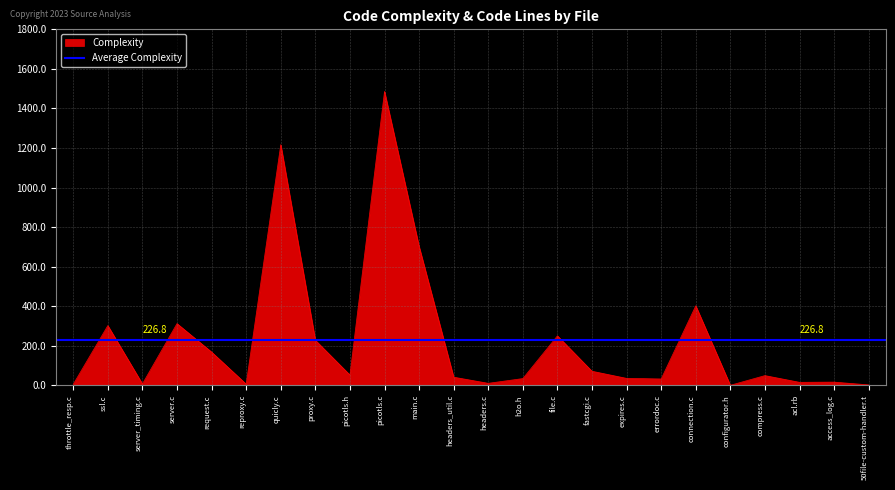

What is the sum of the values at acl.rb and ssl.c?

317